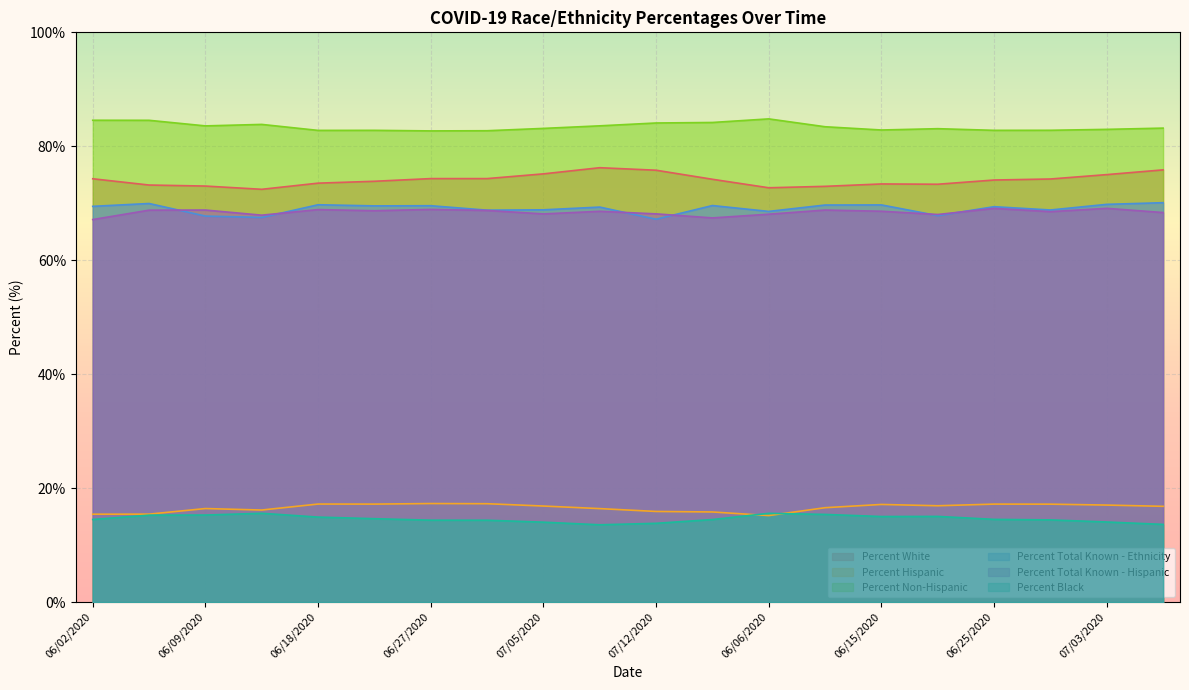

How many distinct data groups are displayed?

6